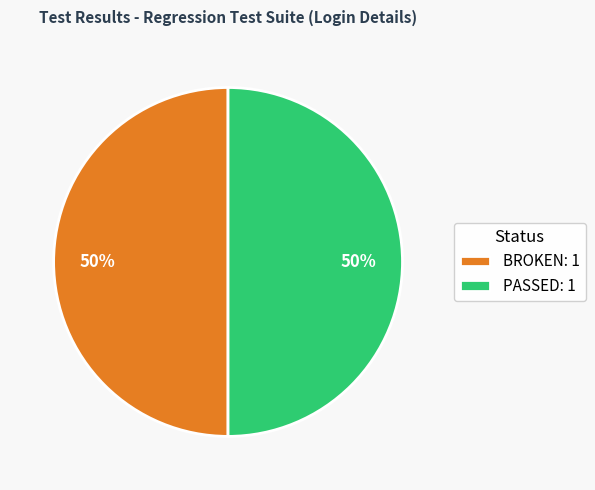

Approximately how many times larger is the value at BROKEN: 1 compared to PASSED: 1?

1.0